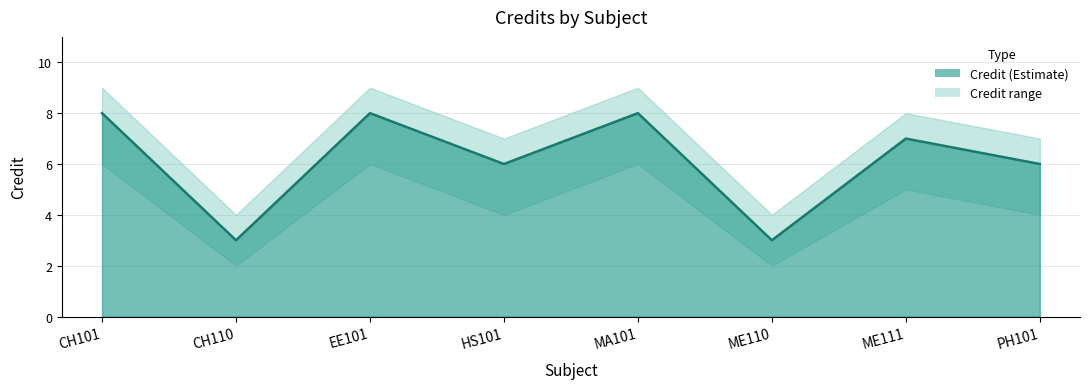

The Credit_upper series shows 15 at MA101. True or false?

False